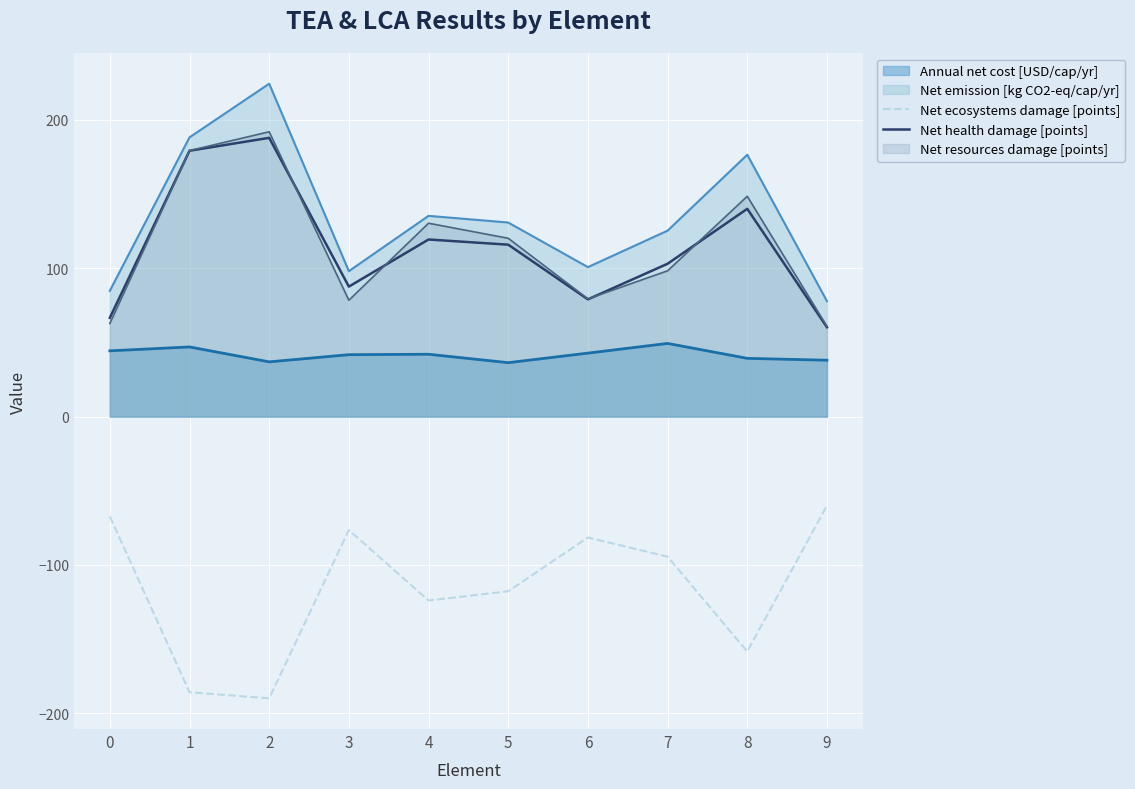

What is the highest value of the Annual net cost [USD/cap/yr] series?

49.4